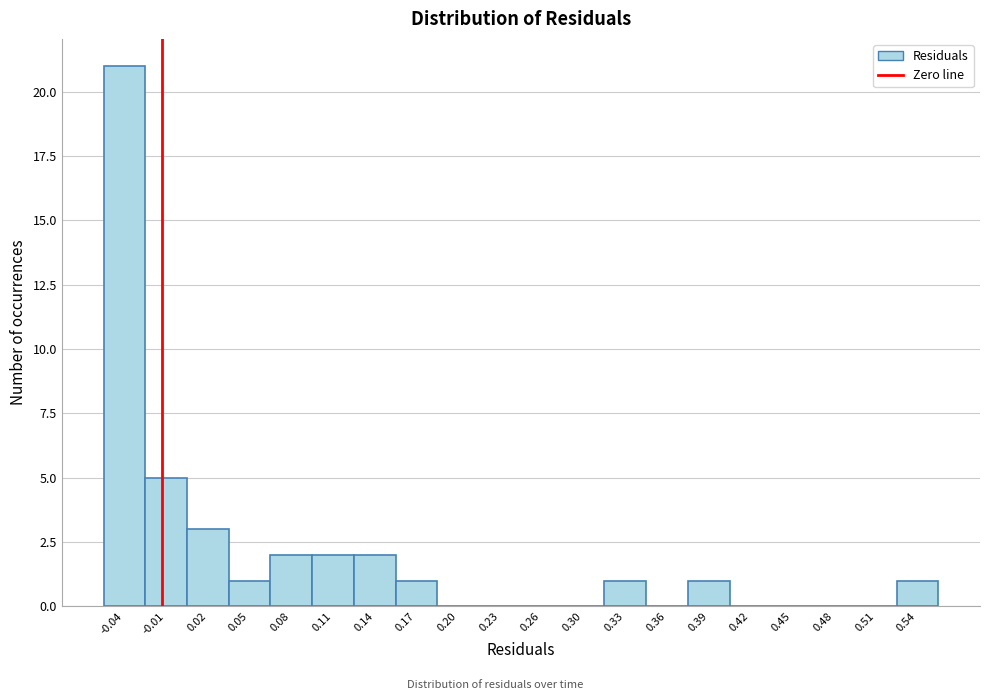

Reading right to left, list all the values displayed in this chart.

0.54=1	0.51=0	0.48=0	0.45=0	0.42=0	0.39=1	0.36=0	0.33=1	0.30=0	0.26=0	0.23=0	0.20=0	0.17=1	0.14=2	0.11=2	0.08=2	0.05=1	0.02=3	-0.01=5	-0.04=21